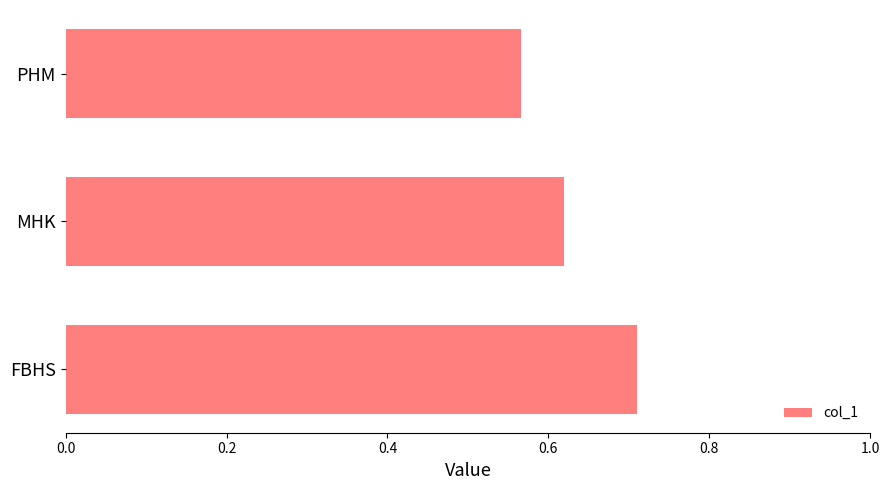

True or false: the data shows 0.9 at MHK.

False